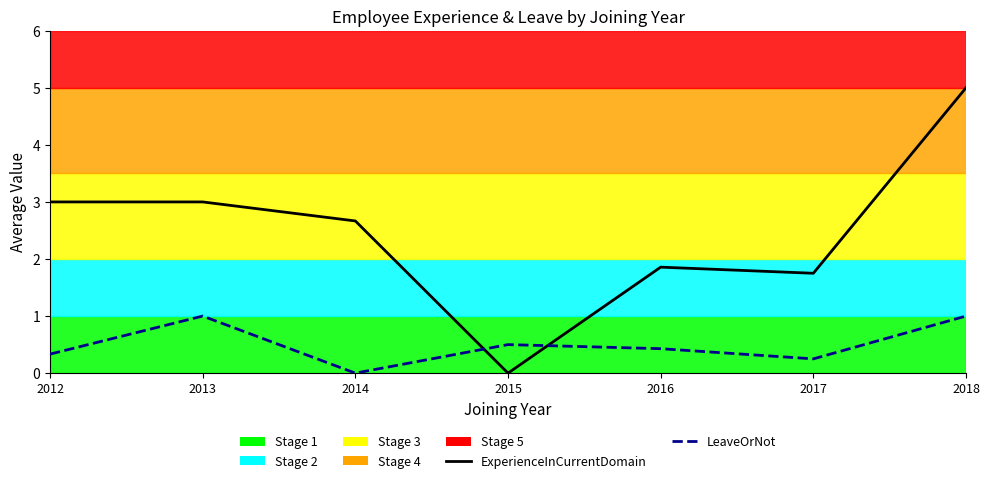

In ExperienceInCurrentDomain, how many points are lower than both neighbors (excluding endpoints)?

2